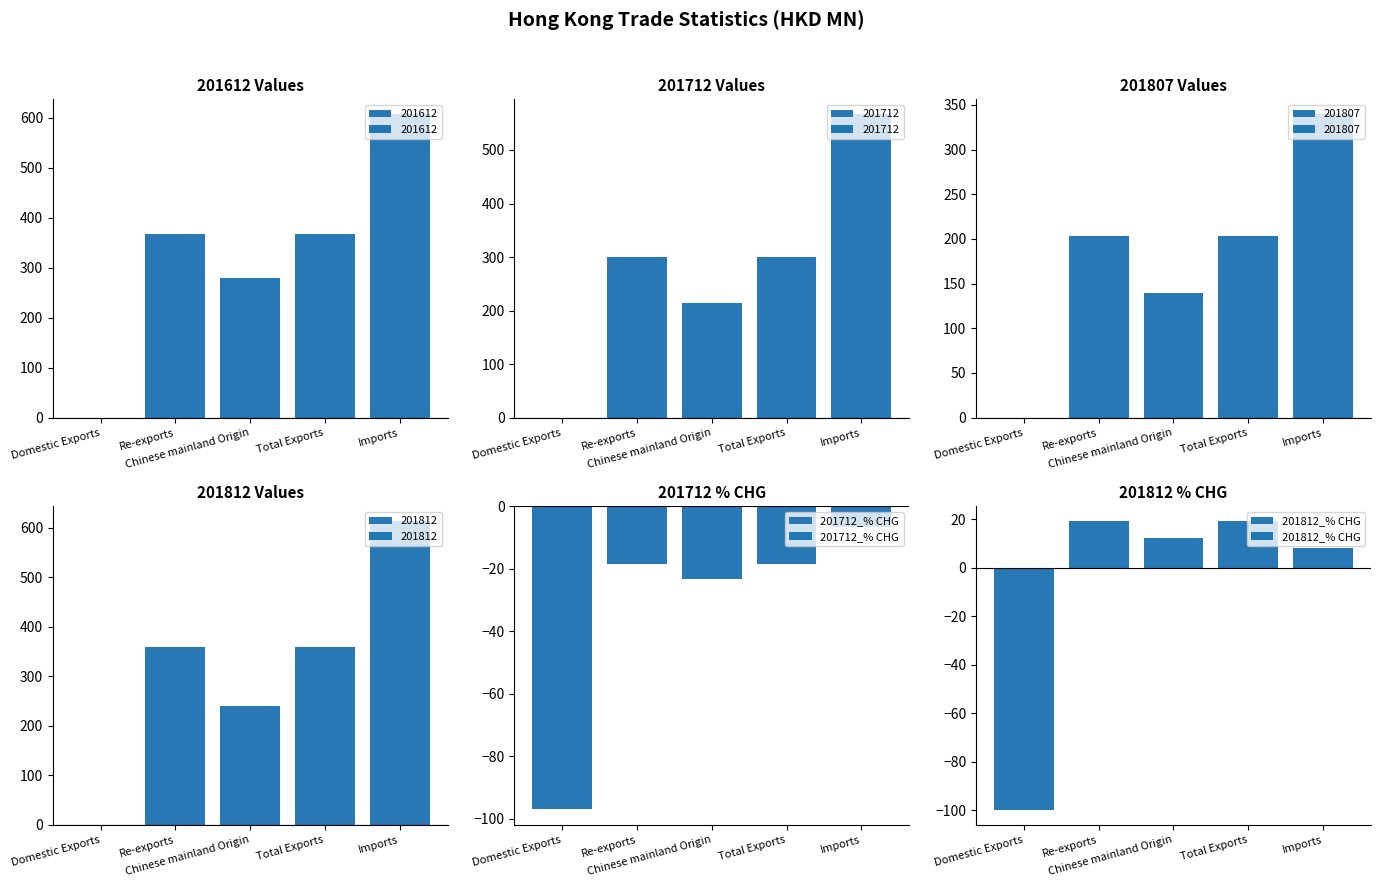

What is the difference between the 201712_% CHG values at Re-exports and Imports?

11.6